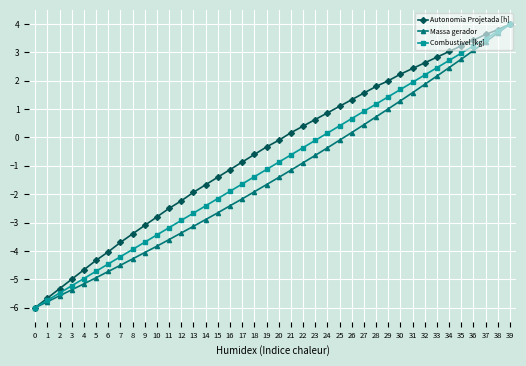

At 21, list the series in order from largest to smallest.

Autonomia Projetada [h], Combustivel [kg], Massa gerador